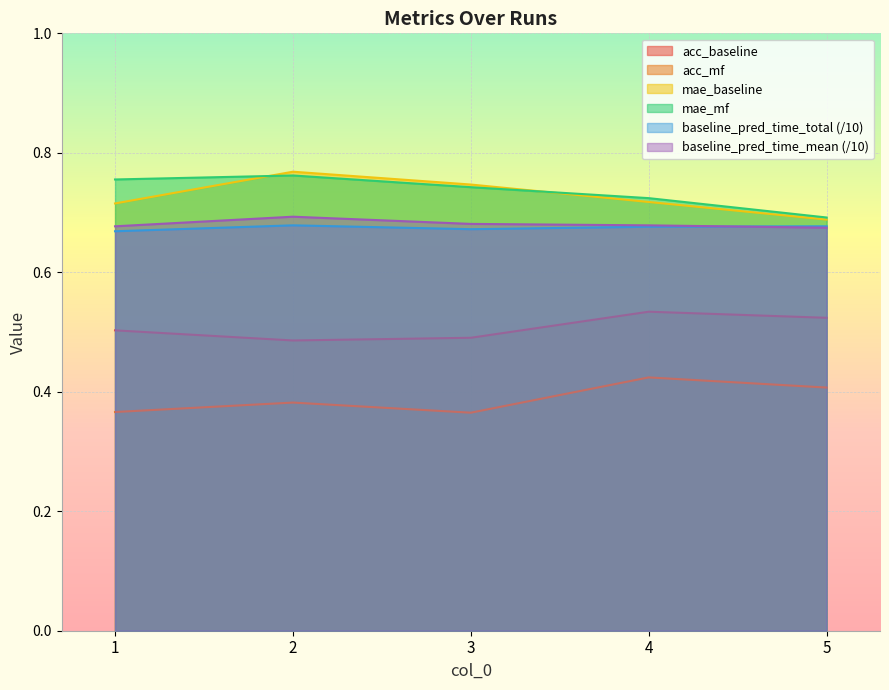

What is the minimum value shown in the chart?

0.4